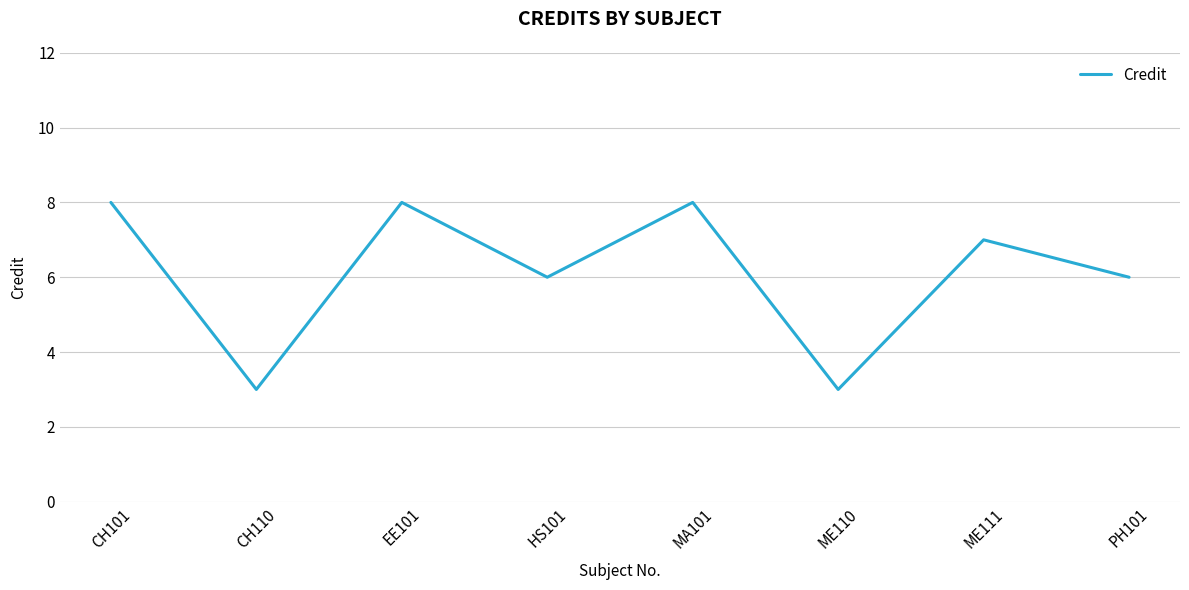

What position from the right is MA101?

4